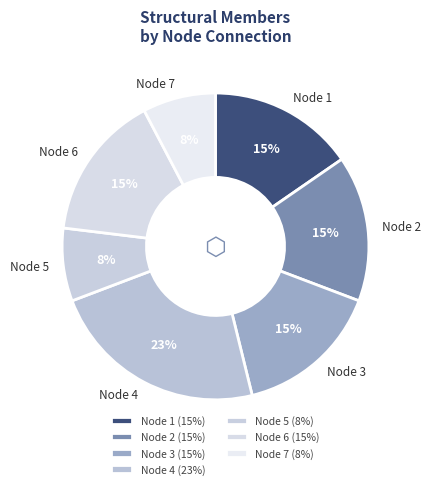

How many segments does this pie chart have?

7